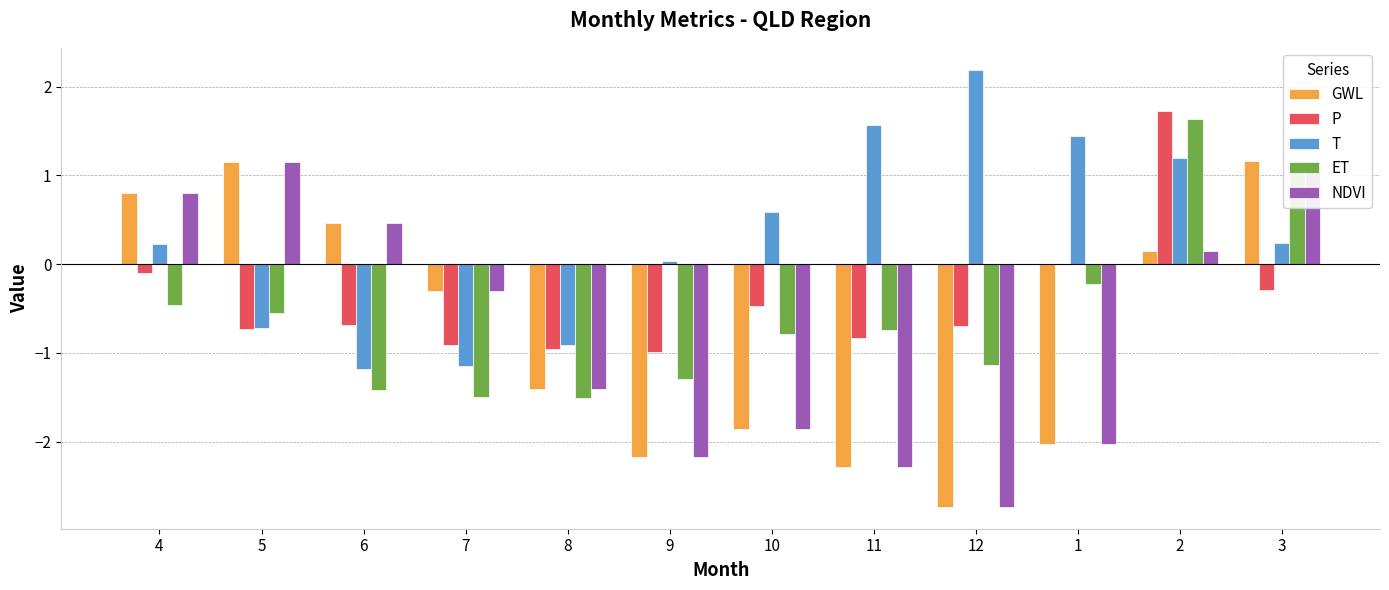

What is the total value across all series at 6?

-2.4